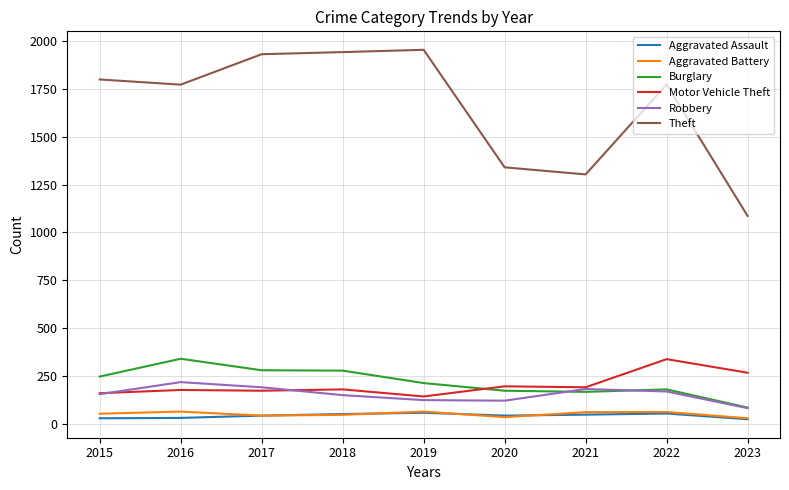

Is the value of Robbery at 2019 greater than the value of Aggravated Assault at 2023?

Yes